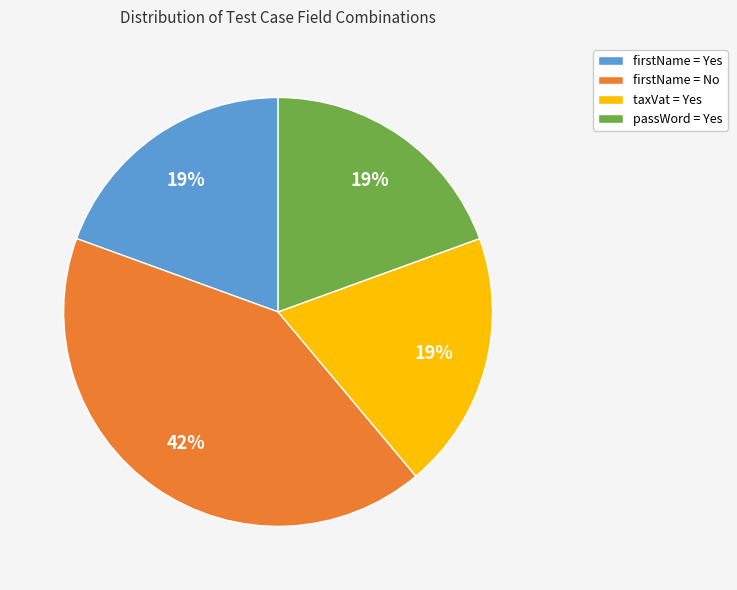

Combined, do firstName = No and passWord = Yes account for over 50%?

Yes